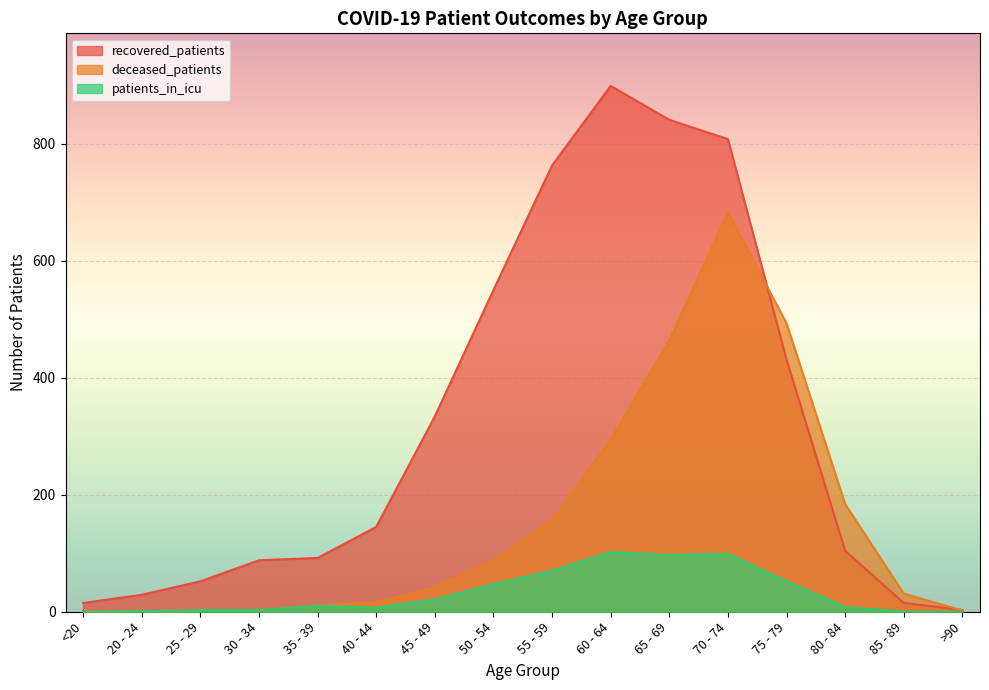

Rank the series by their maximum value, from lowest to highest.

patients_in_icu, deceased_patients, recovered_patients